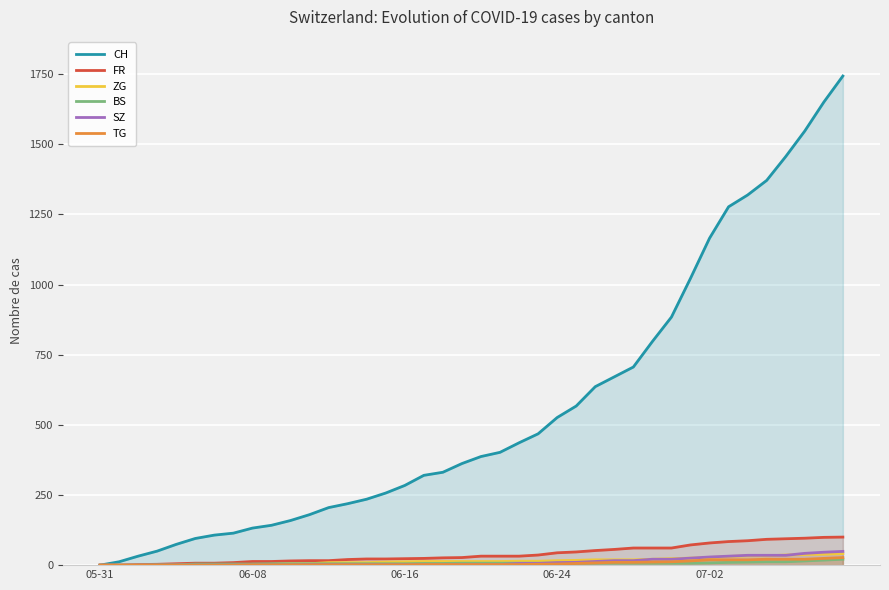

Which category has the lowest value in the TG series?

05-31